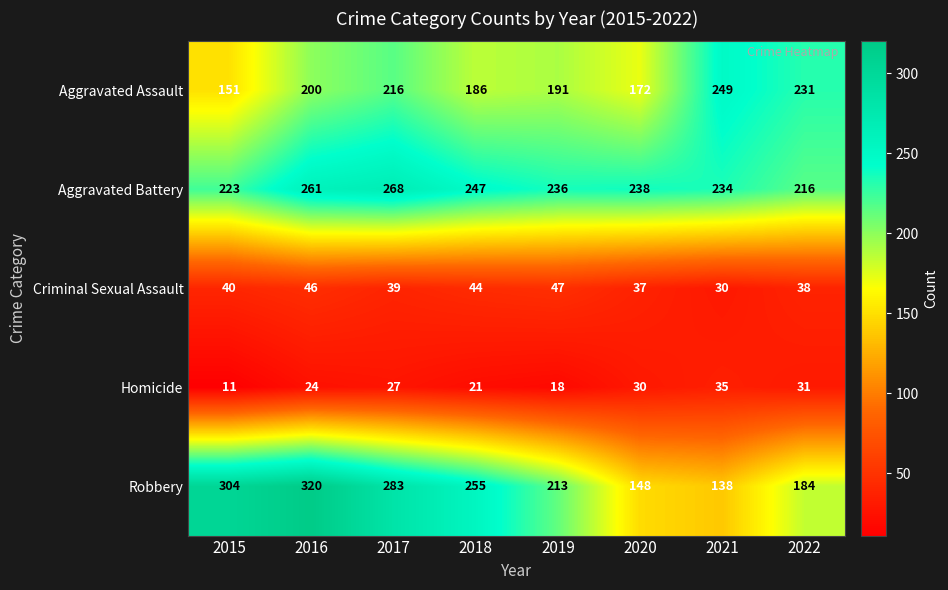

How many values in the Homicide series are below 27?

4